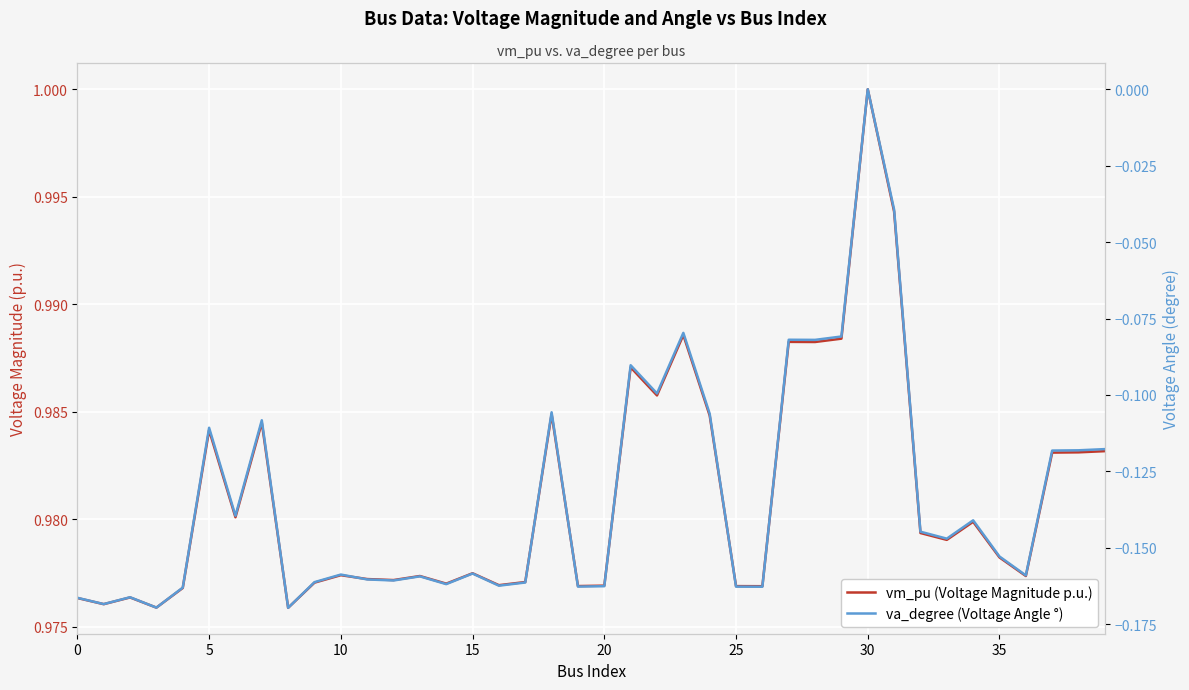

List the series in order of their peak value, highest first.

vm_pu (Voltage Magnitude p.u.), va_degree (Voltage Angle °)